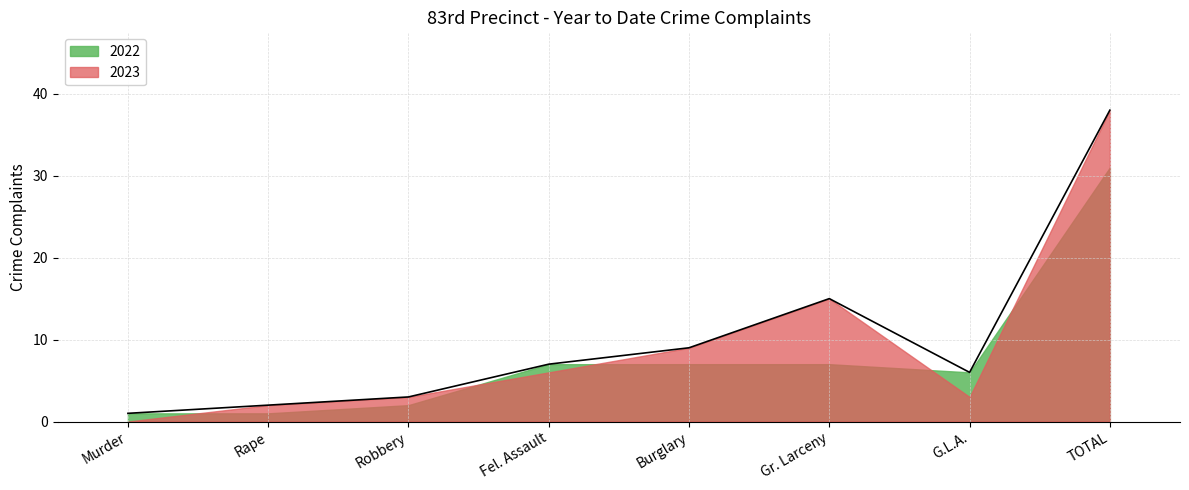

Which has a higher value, Fel. Assault or Murder?

Fel. Assault